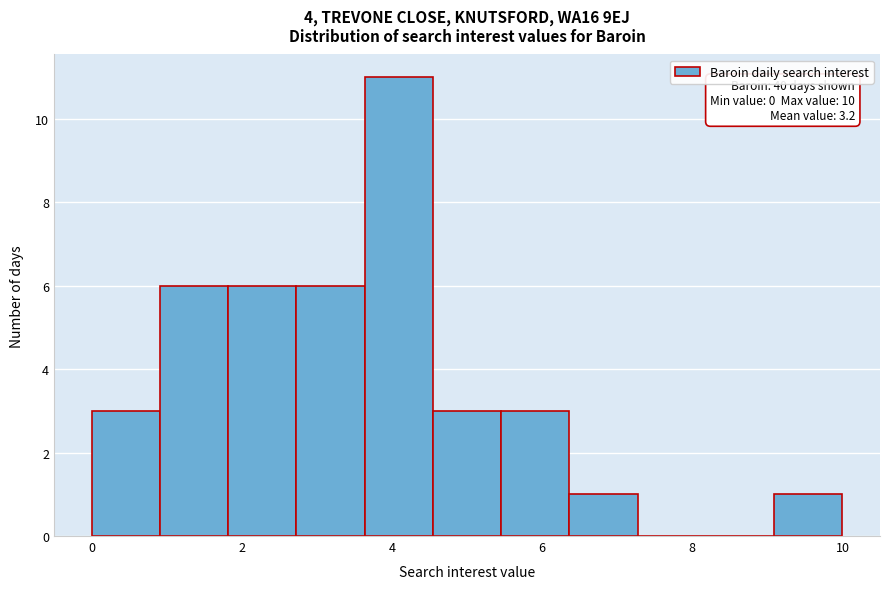

Which range on the x-axis has the tallest bar?

3.6 to 4.6